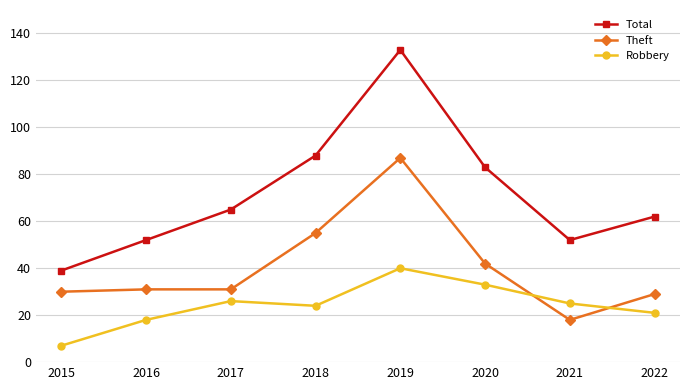

What are all the series names shown in the legend?

Total, Theft, Robbery